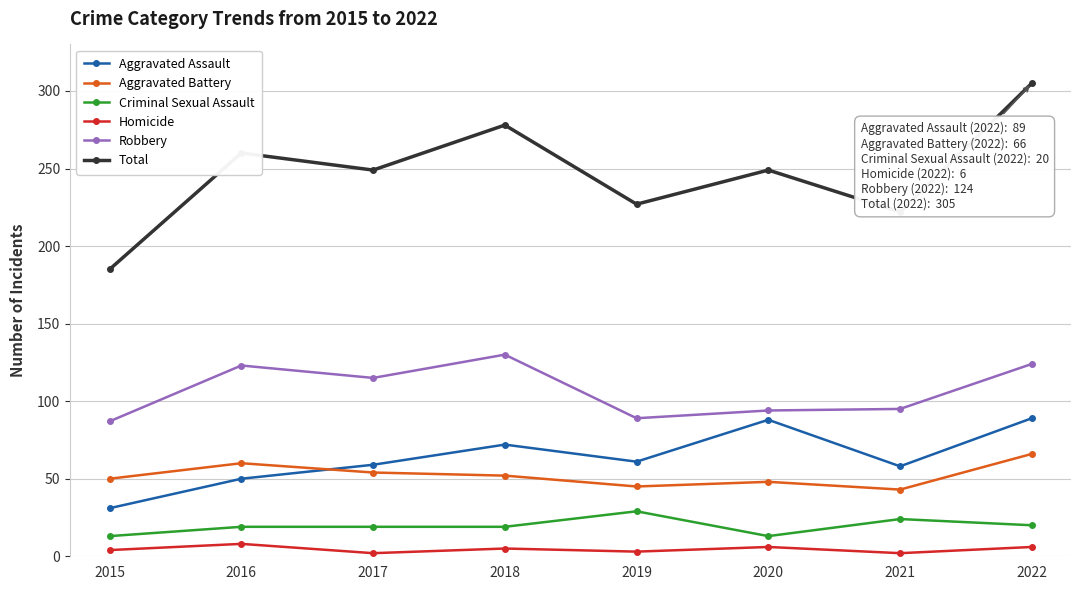

Rank the series by their maximum value, from lowest to highest.

Homicide, Criminal Sexual Assault, Aggravated Battery, Aggravated Assault, Robbery, Total